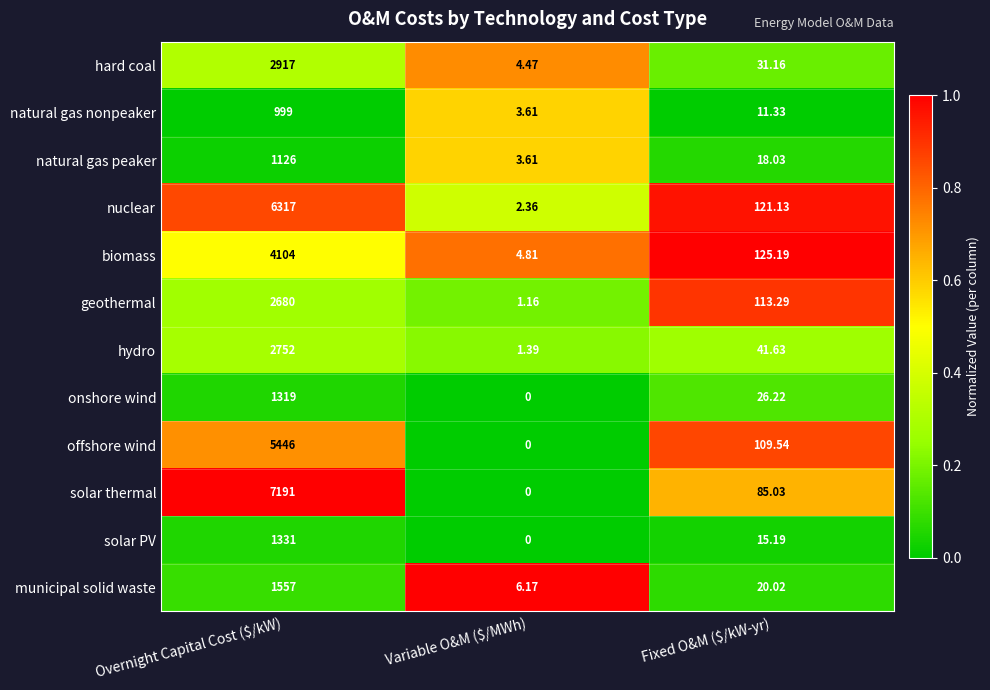

At which label is hydro closest to 1376?

Fixed O&M ($/kW-yr)